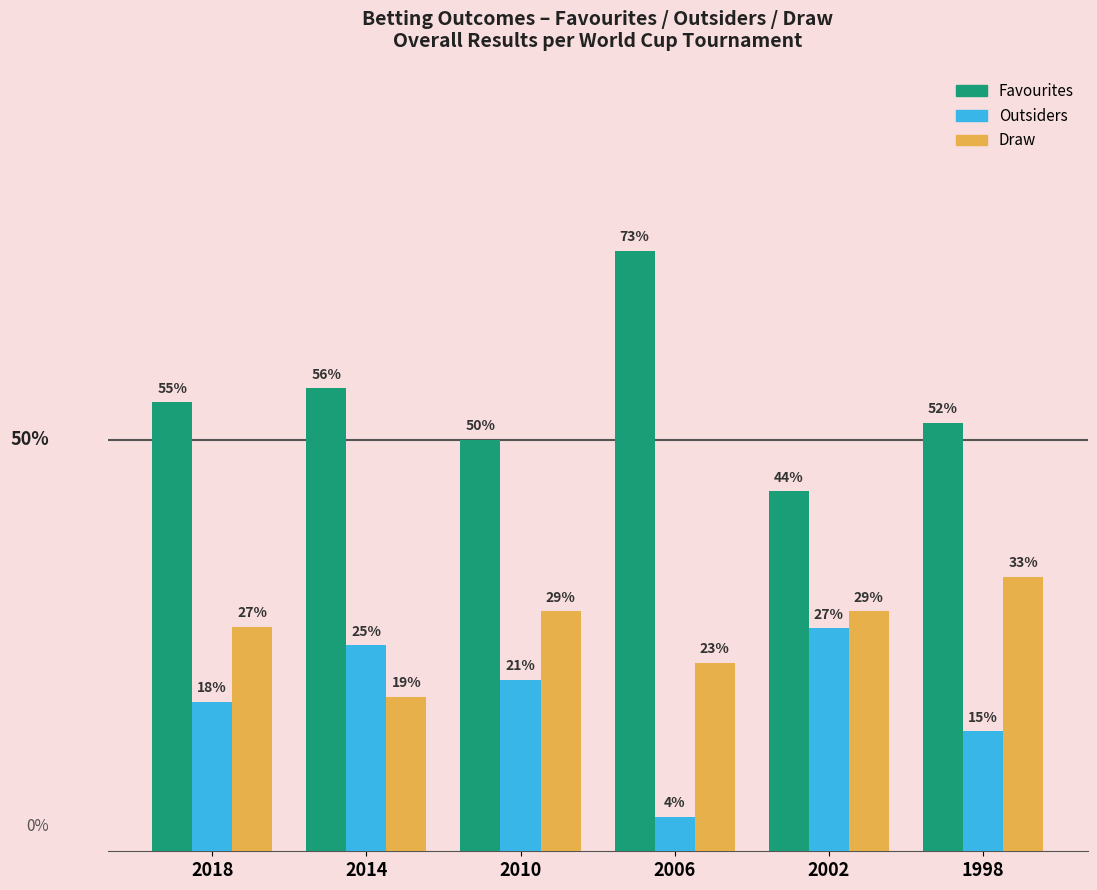

Are the bars horizontal?

No